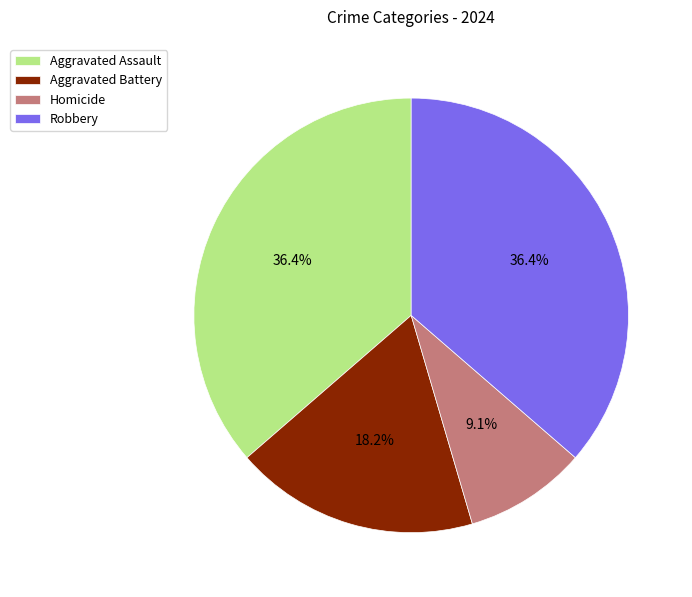

To the nearest percent, what is the average slice percentage?

25%